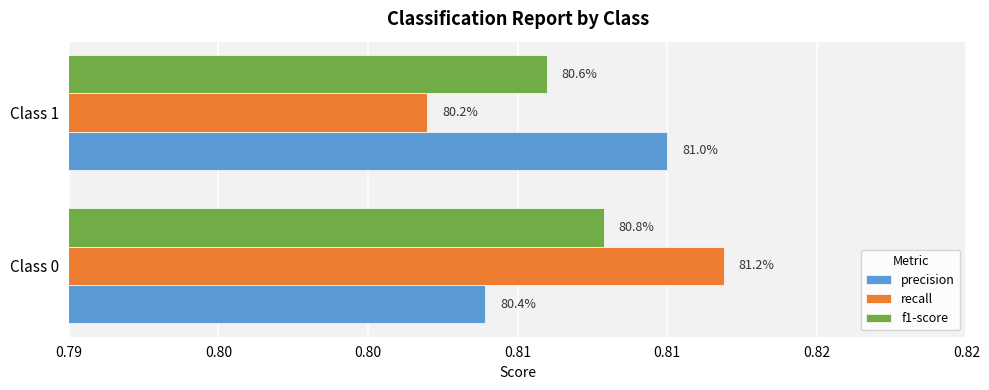

What is the smallest value displayed?

0.8